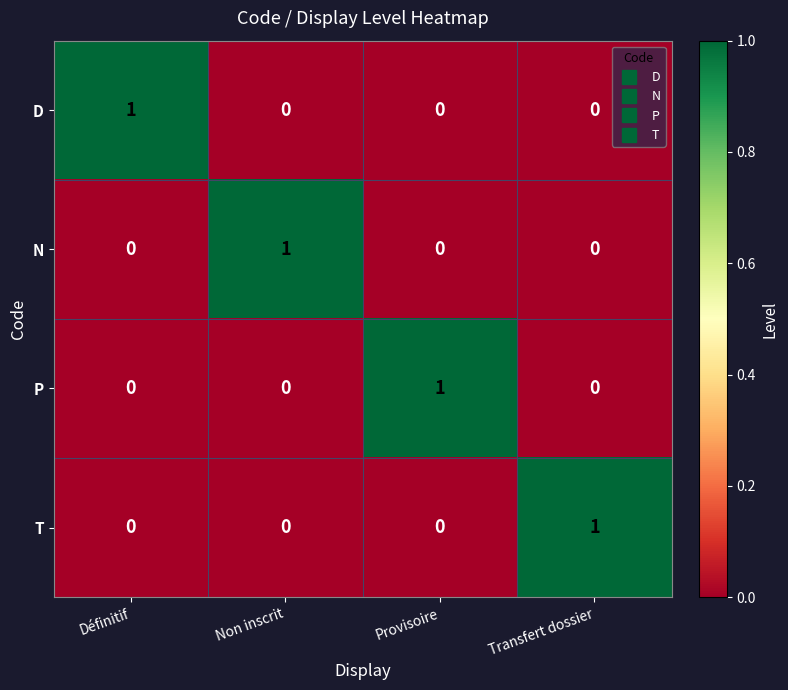

Which category has the highest value in the P series?

Provisoire